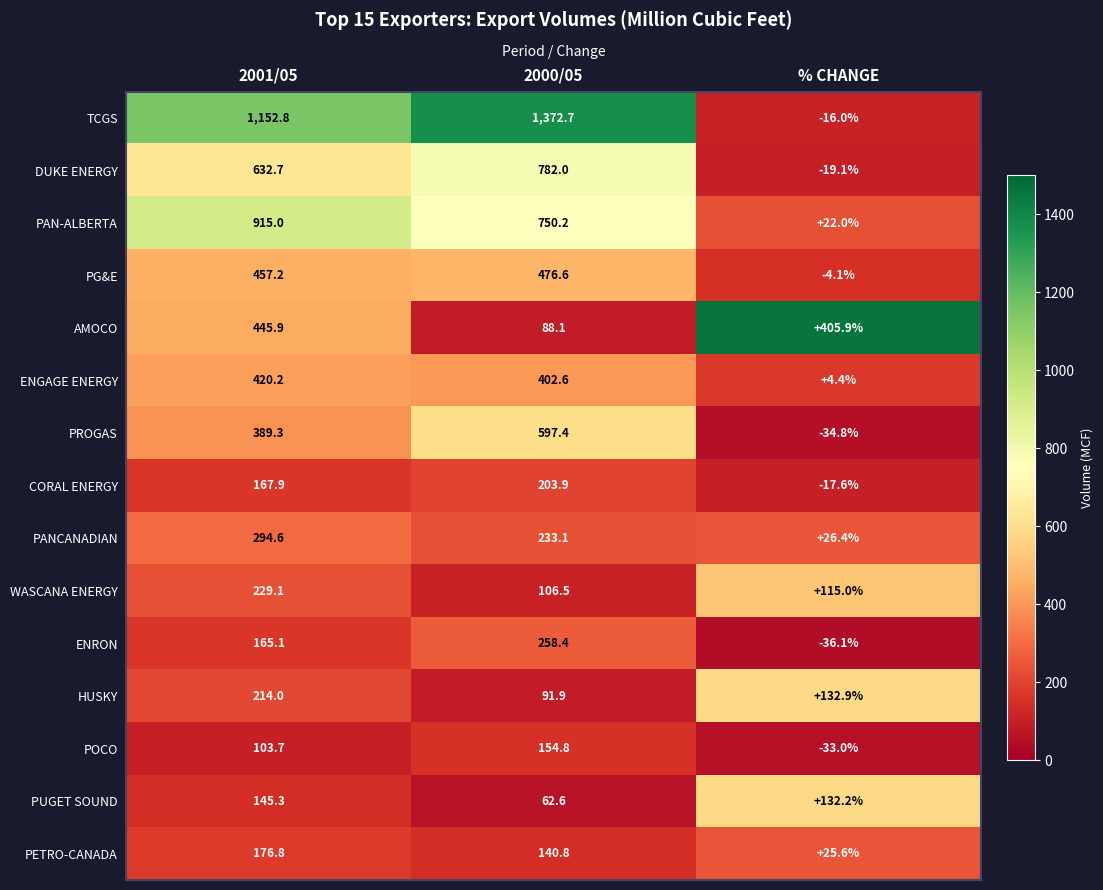

Between 2001/05 and 2000/05, which series saw the biggest shift?

AMOCO